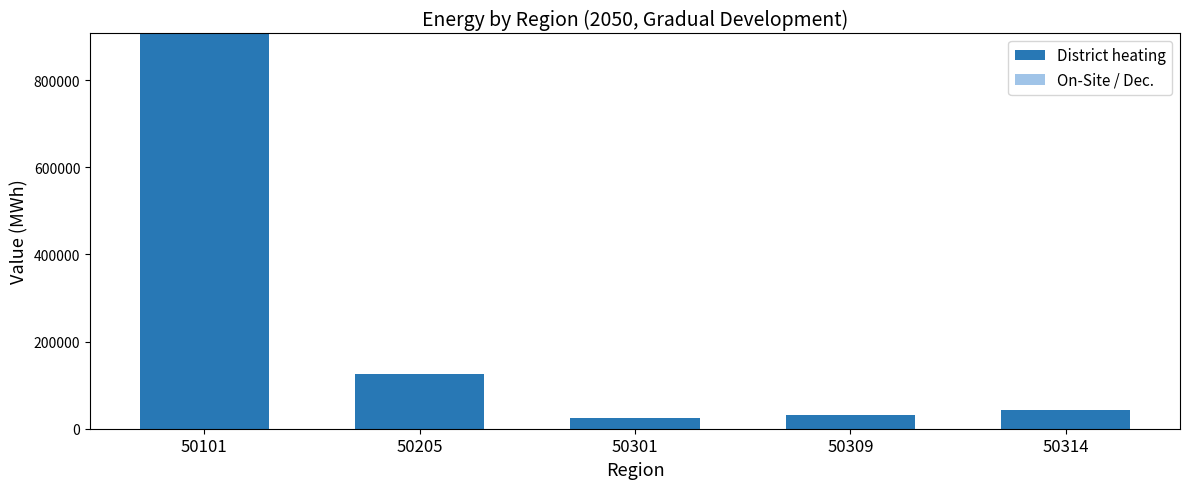

What is the difference between the values at 50314 and 50101?

864064.6